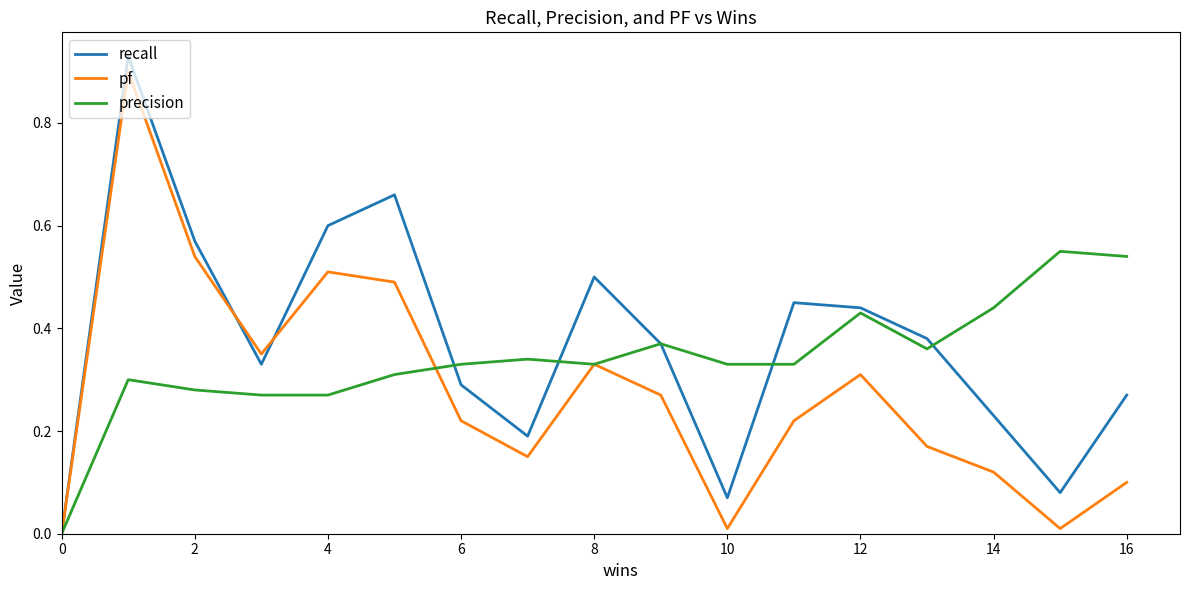

Which series has the widest spread of values?

recall